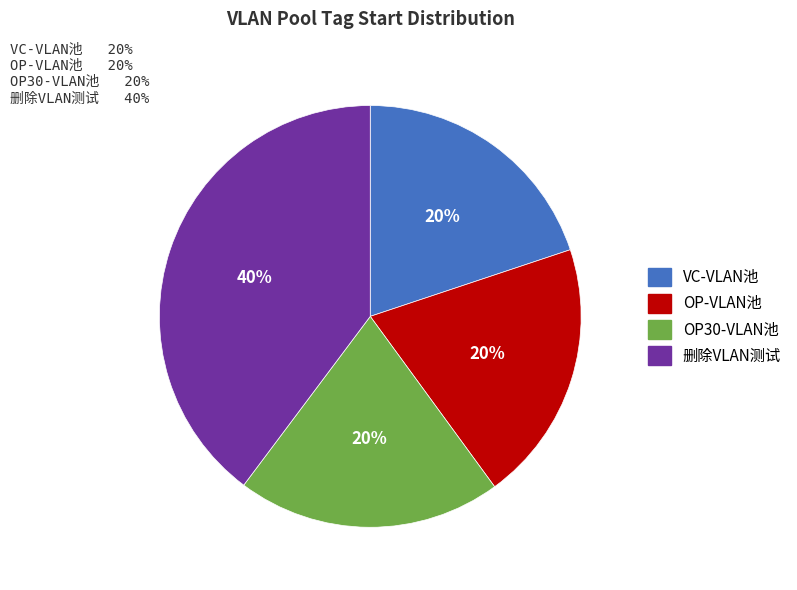

To the nearest percent, what is the average slice percentage?

25%